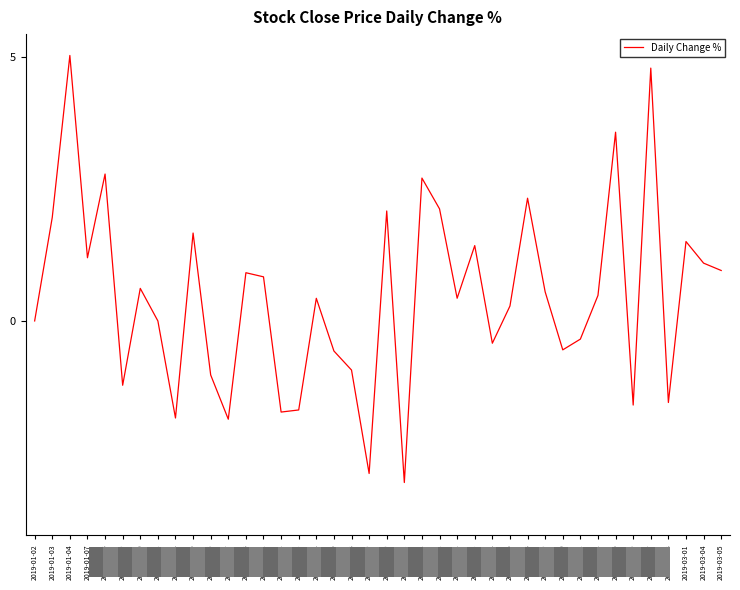

List the labels in order of value, smallest first.

2019-01-31, 2019-01-29, 2019-01-17, 2019-01-14, 2019-01-22, 2019-01-23, 2019-02-26, 2019-02-28, 2019-01-09, 2019-01-16, 2019-01-28, 2019-01-25, 2019-02-20, 2019-02-14, 2019-02-21, 2019-01-02, 2019-01-11, 2019-02-15, 2019-01-24, 2019-02-12, 2019-02-22, 2019-02-19, 2019-01-10, 2019-01-21, 2019-01-18, 2019-03-05, 2019-03-04, 2019-01-07, 2019-02-13, 2019-03-01, 2019-01-15, 2019-01-03, 2019-01-30, 2019-02-11, 2019-02-18, 2019-02-01, 2019-01-08, 2019-02-25, 2019-02-27, 2019-01-04